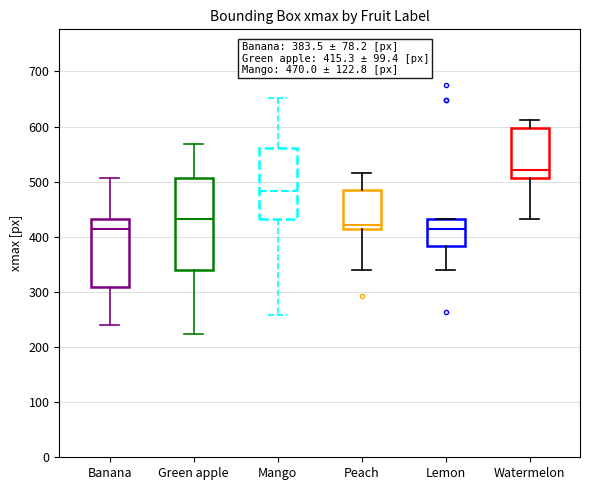

Which box is the tallest, from its lower edge to its upper edge?

Green apple